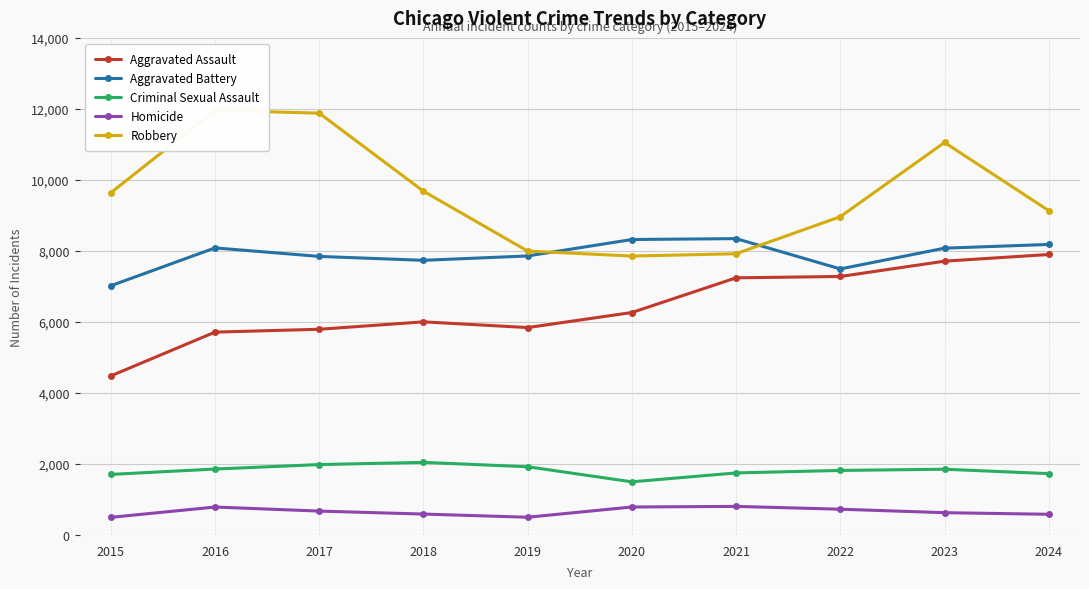

True or false: Homicide and Robbery intersect in this chart.

False